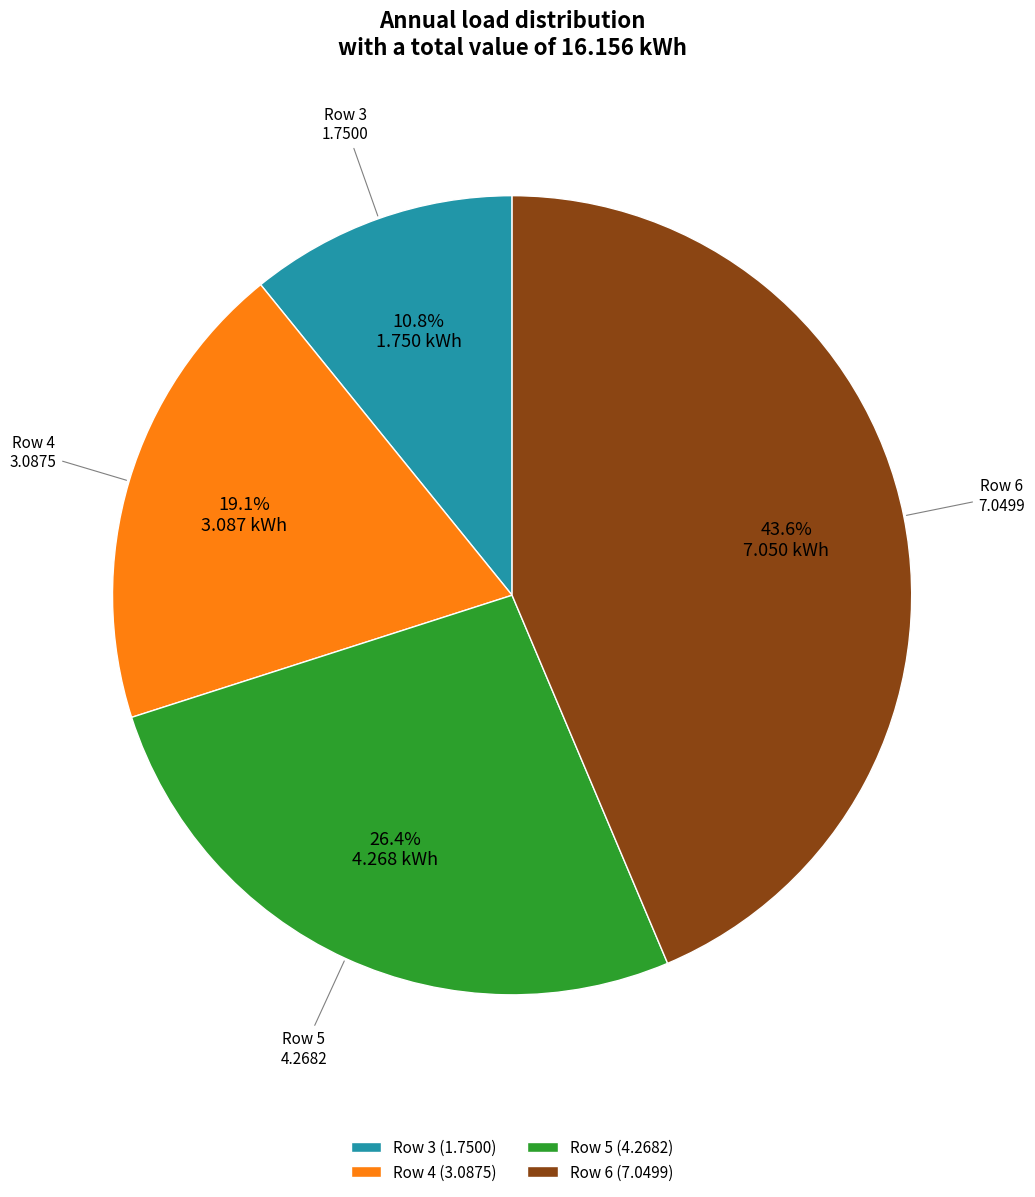

To the nearest percent, what portion does Row 4 represent?

19%